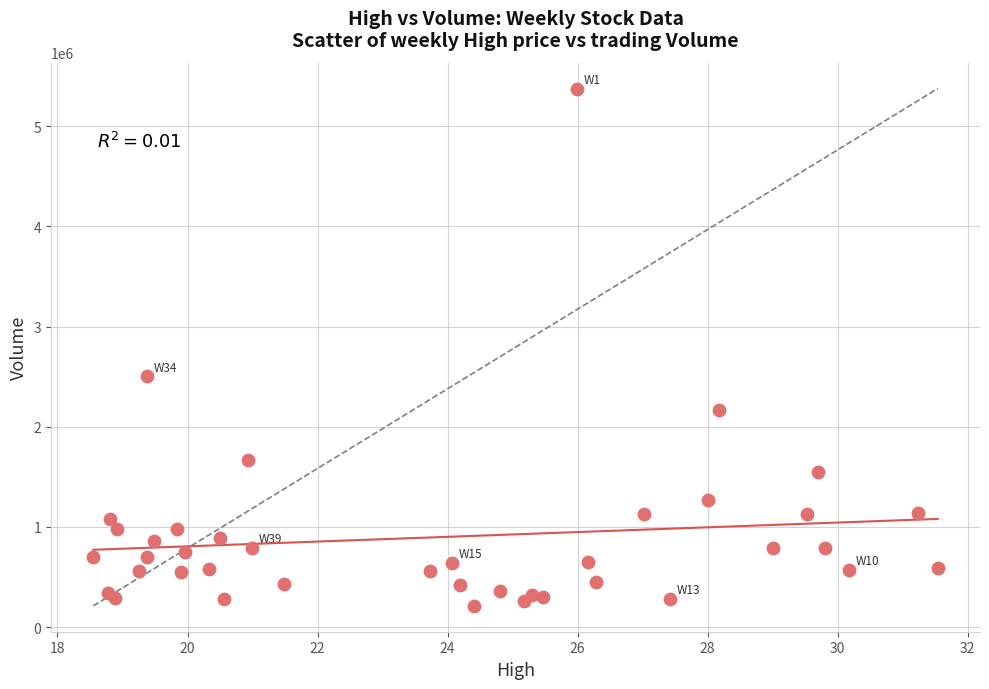

What Y value in the scatter plot is closest to 2793950?

2501800